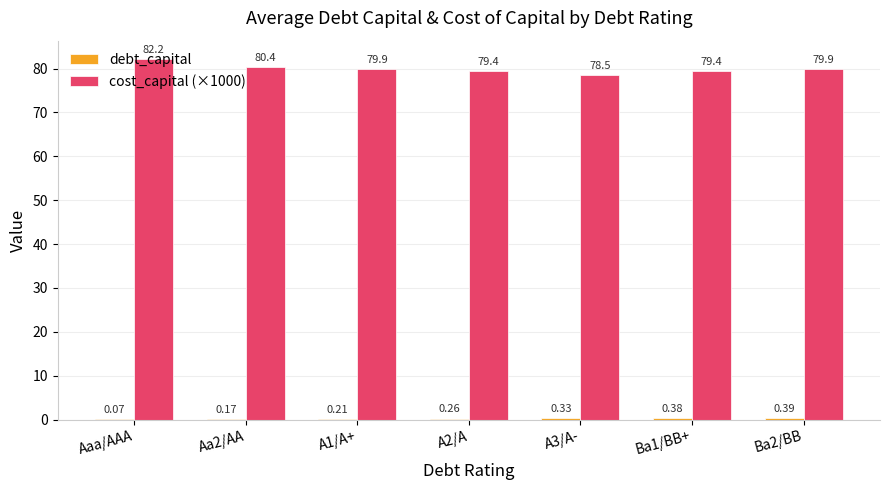

What is the spread (max minus min) of values at Aa2/AA?

80.2